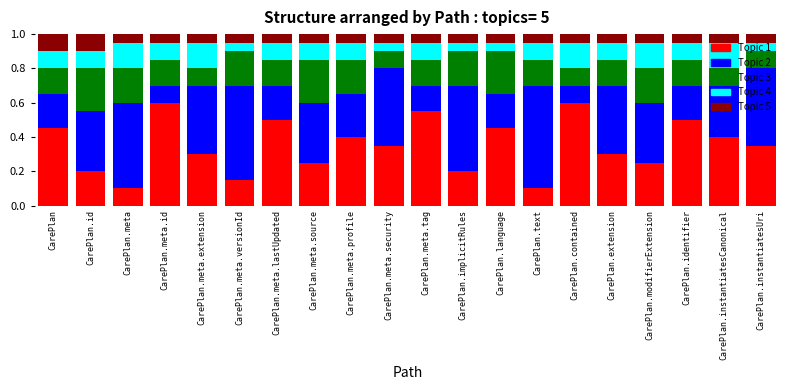

What is the total value across all series at CarePlan?

1.0